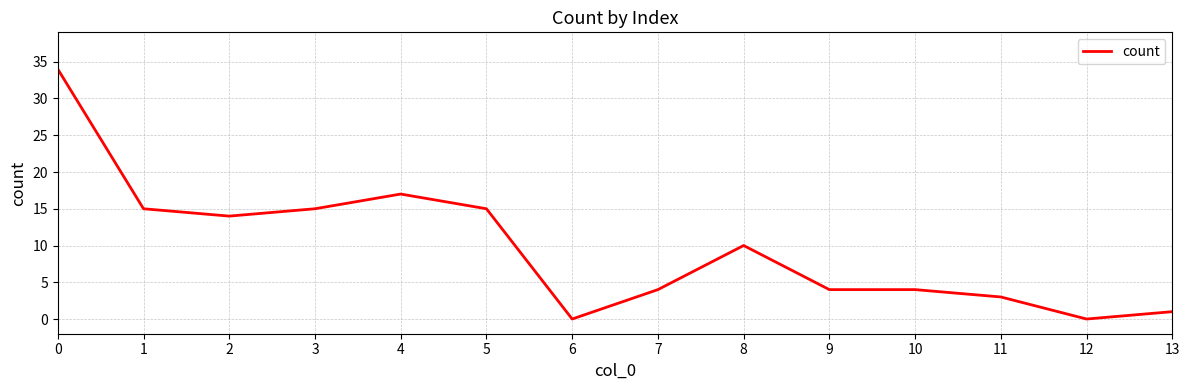

What is the approximate value at 2?

14